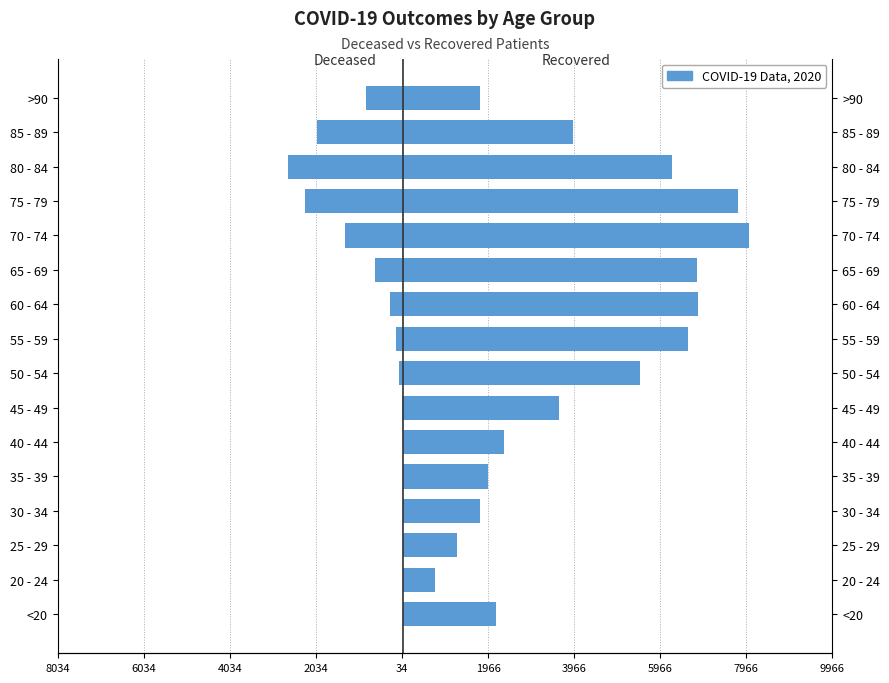

True or false: patients_deceased has a value of -49 at 50 - 54.

False